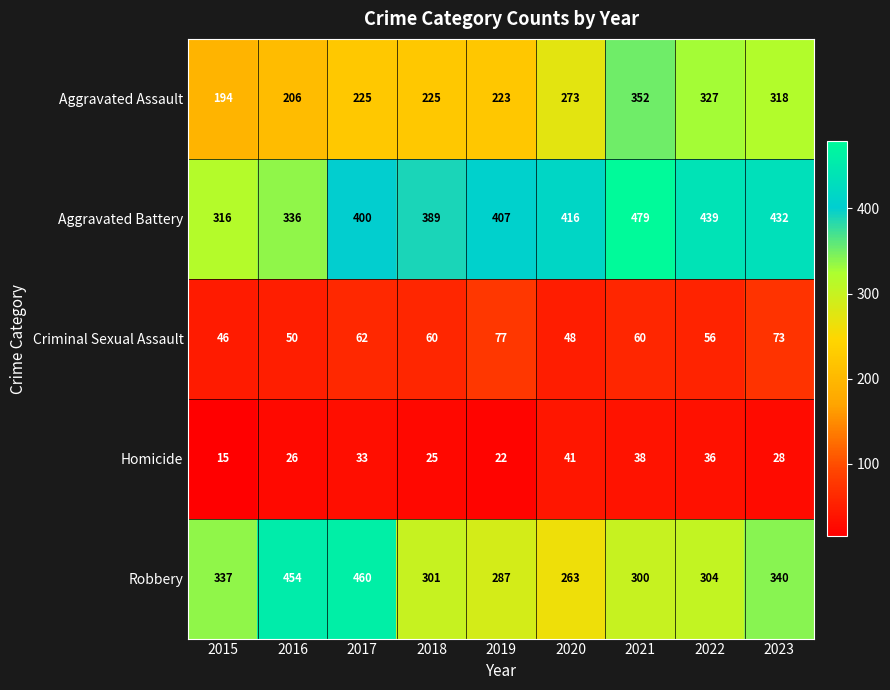

At which category does the chart reach its minimum across all series?

2015